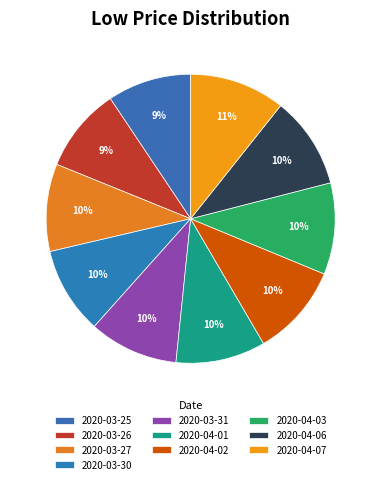

What is the ratio of the value at 2020-03-30 to the value at 2020-03-25?

1.0